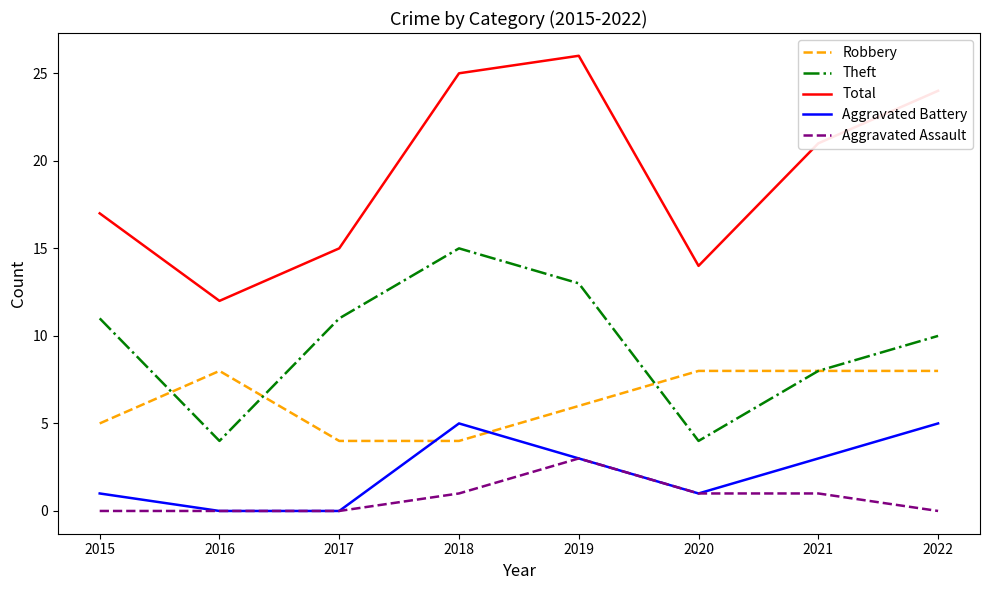

The value of Robbery at 2019 is 9. True or false?

False